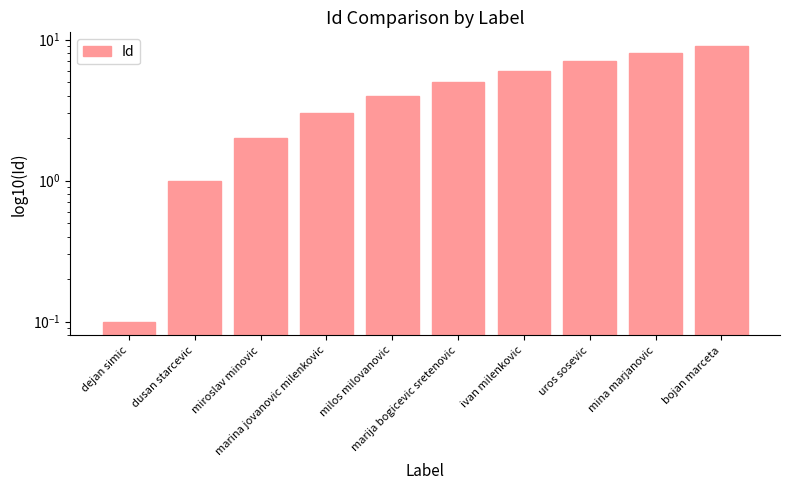

What is the approximate value at bojan marceta?

9.0